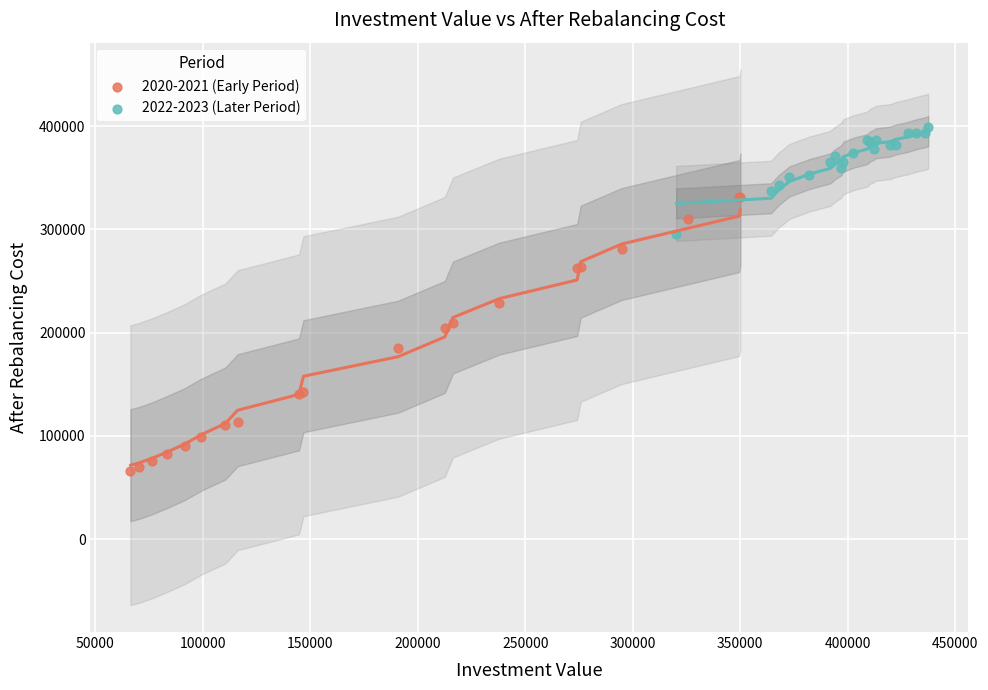

Which series has the widest spread of Y values?

2020-2021 (Early Period)